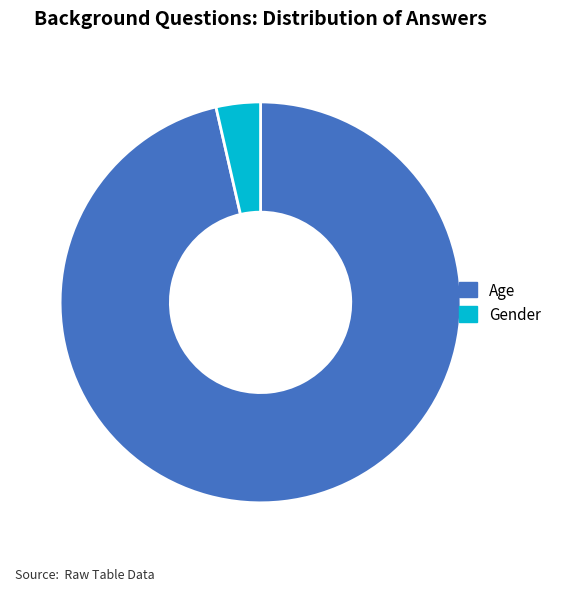

Is there any slice that represents more than half of the pie?

Yes